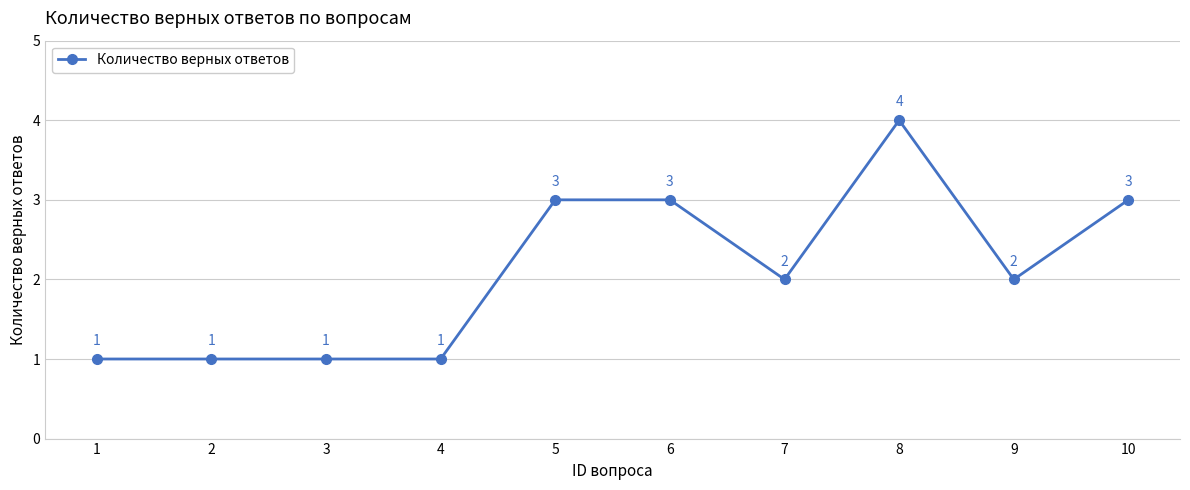

Count the number of data series in this chart.

1